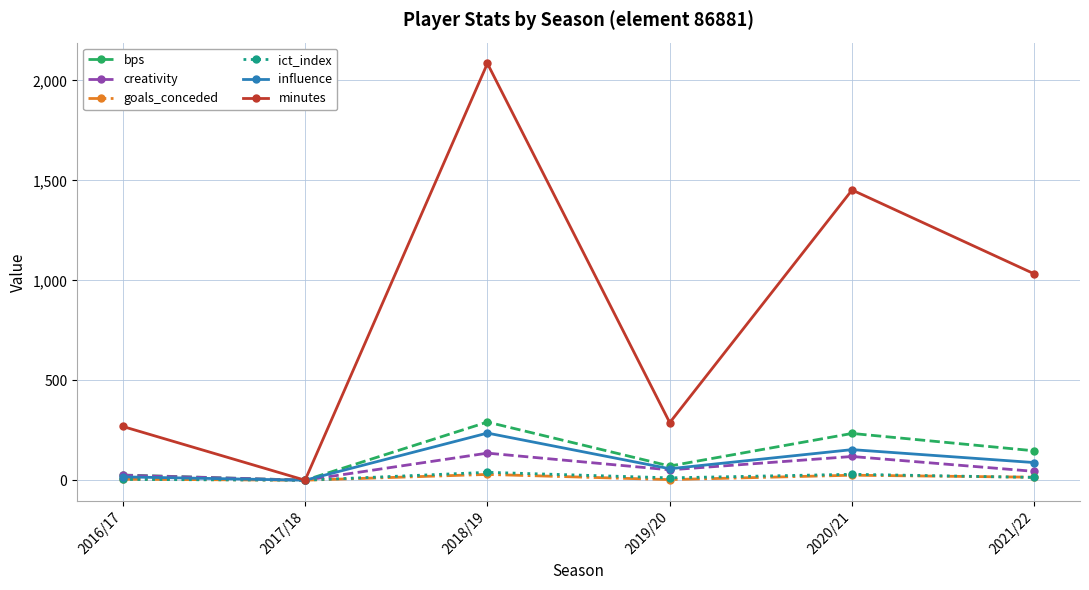

What position from the right is 2021/22?

1